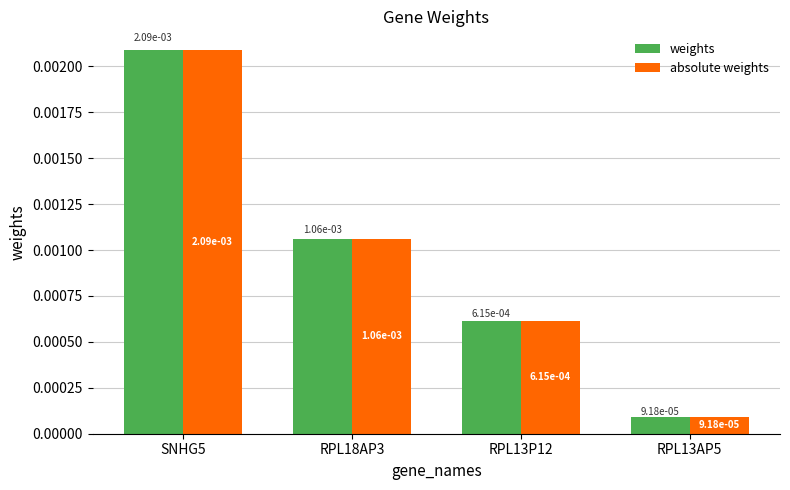

How many data points does each series have?

4